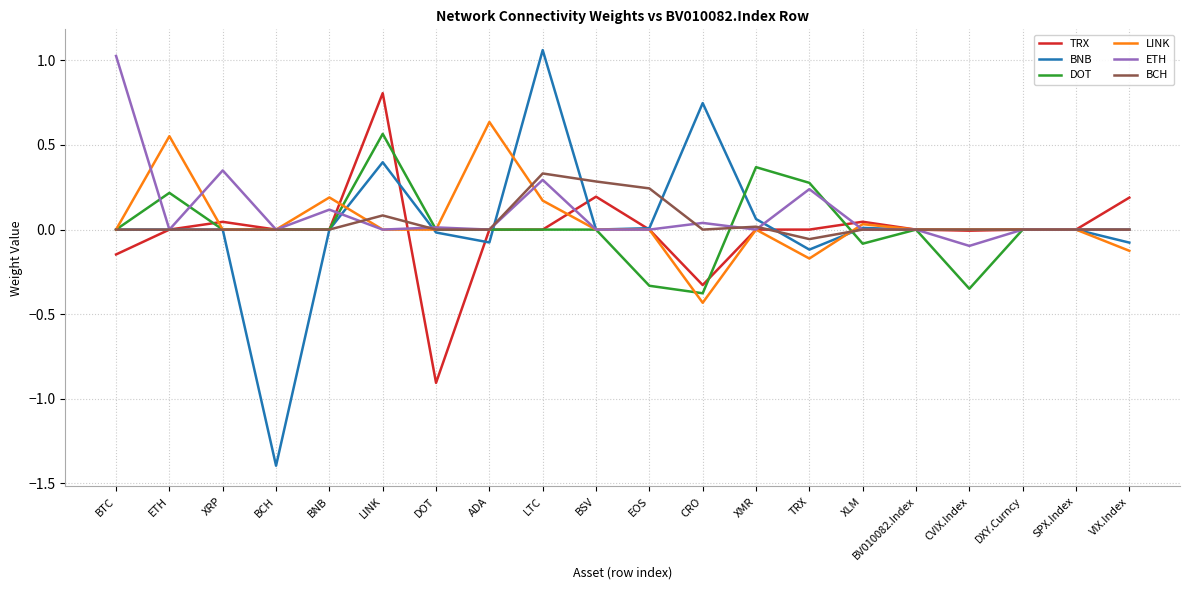

Which series changed the most between ETH and XRP?

LINK